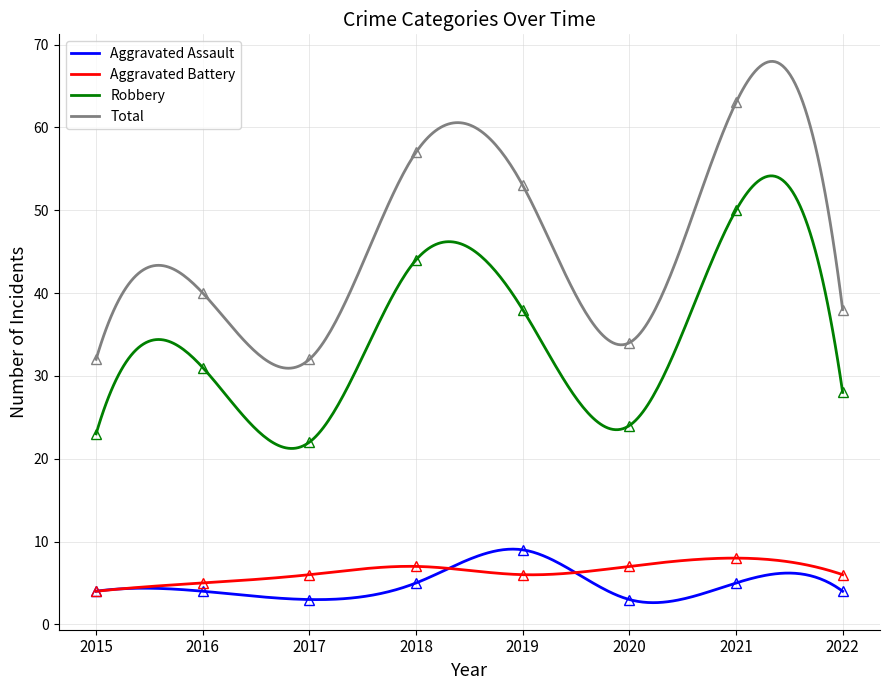

Reading right to left, list all the values displayed in this chart.

Aggravated Assault: 2022=4	2021=5	2020=3	2019=9	2018=5	2017=3	2016=4	2015=4
Aggravated Battery: 2022=6	2021=8	2020=7	2019=6	2018=7	2017=6	2016=5	2015=4
Robbery: 2022=28	2021=50	2020=24	2019=38	2018=44	2017=22	2016=31	2015=23
Total: 2022=38	2021=63	2020=34	2019=53	2018=57	2017=32	2016=40	2015=32